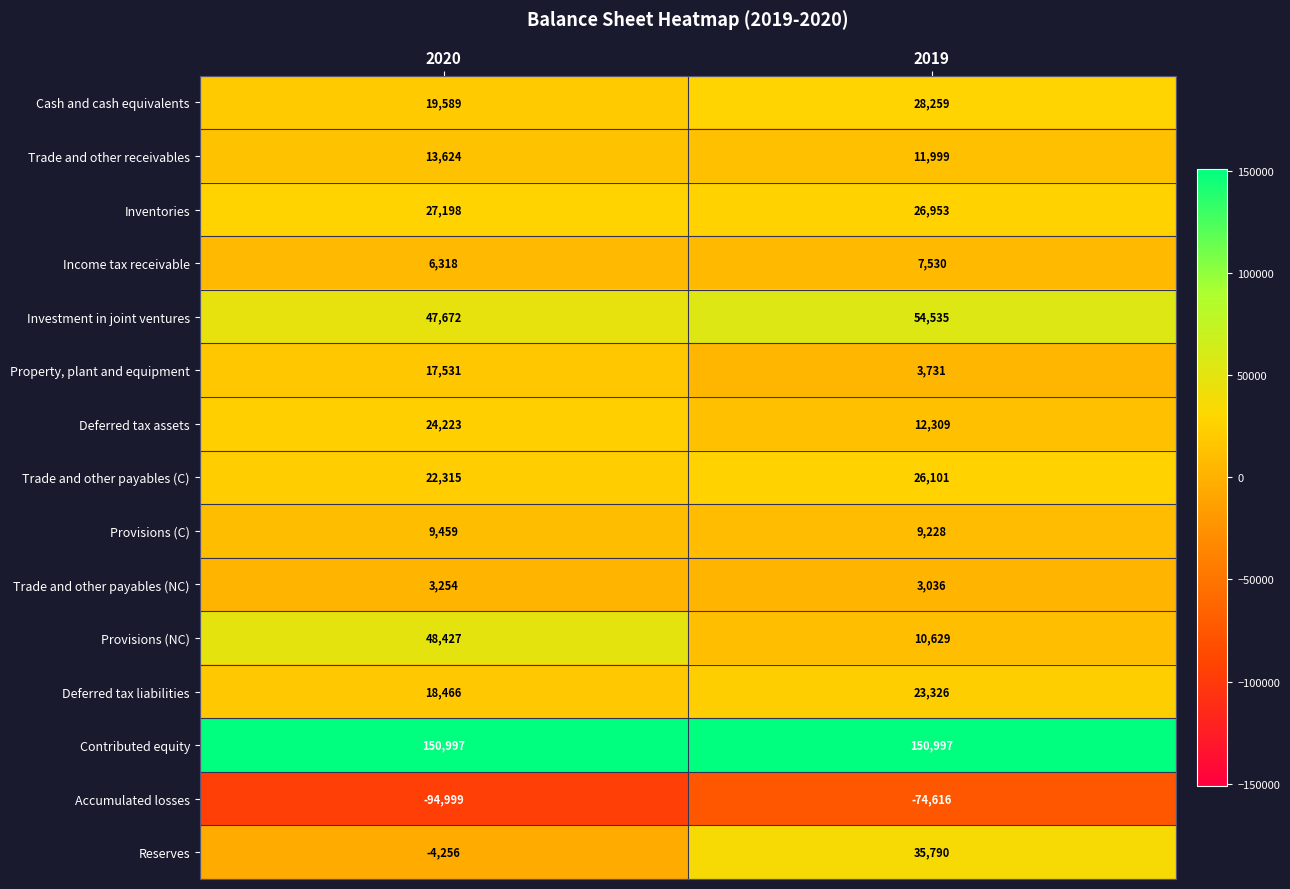

At which category does the chart reach its minimum across all series?

2020